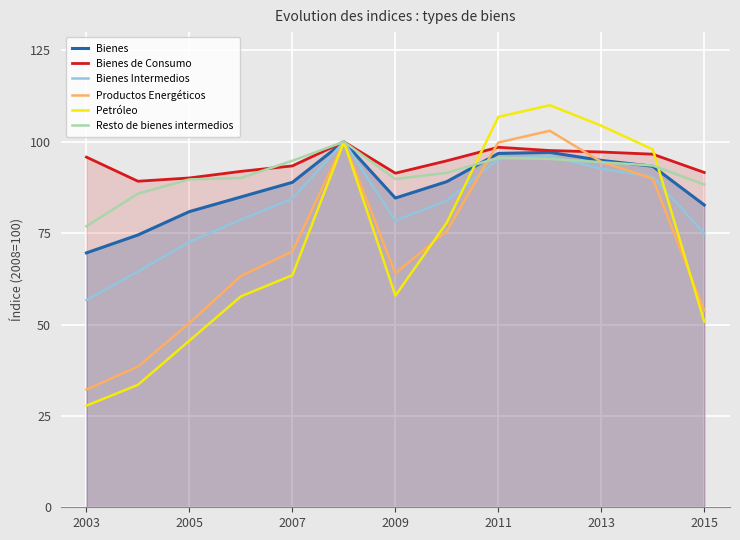

Which series has the widest spread of values?

Petróleo